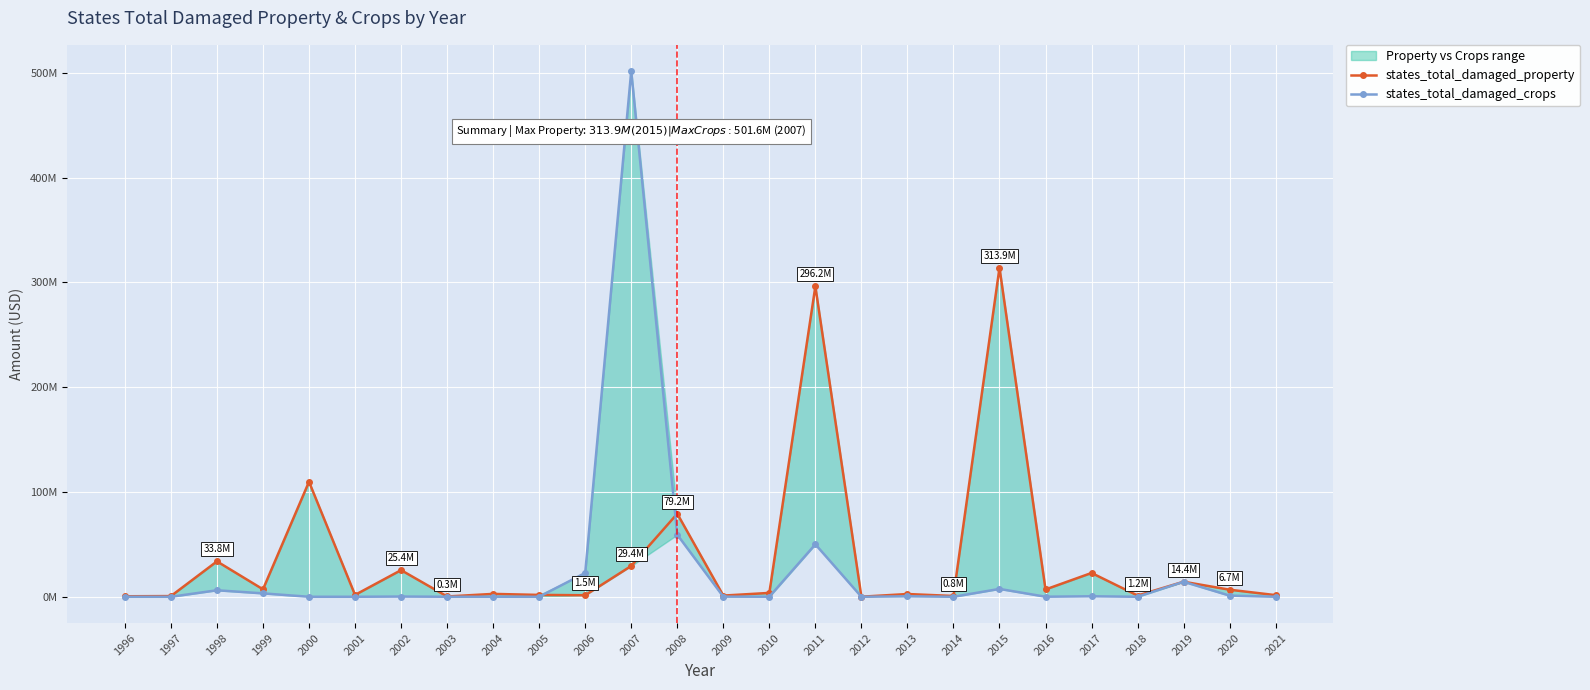

True or false: states_total_damaged_property has more than 0 interior local peaks.

True